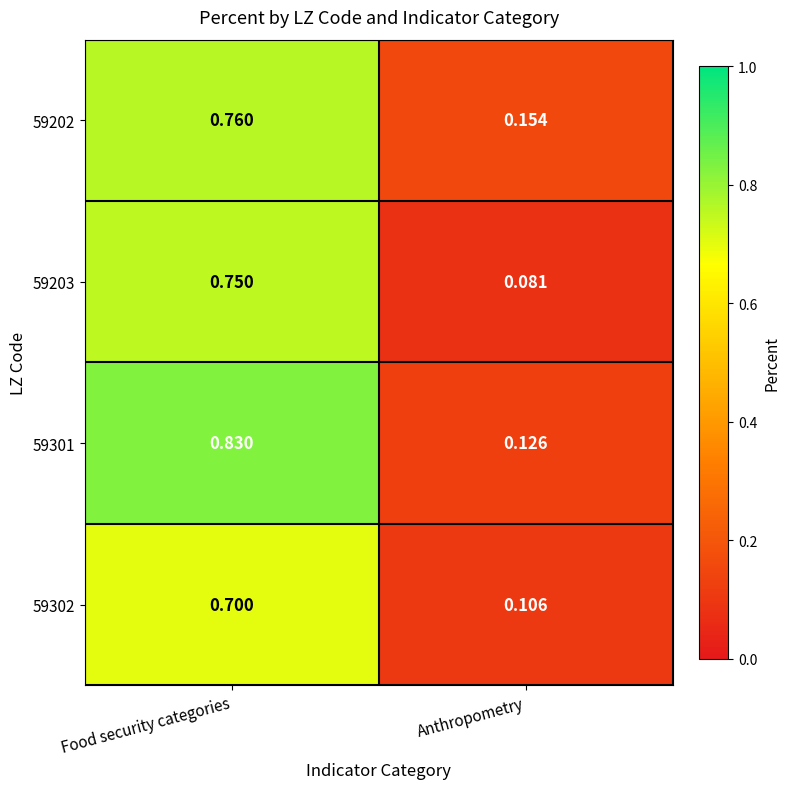

Rank the categories by 59301 value from highest to lowest.

Food security categories, Anthropometry